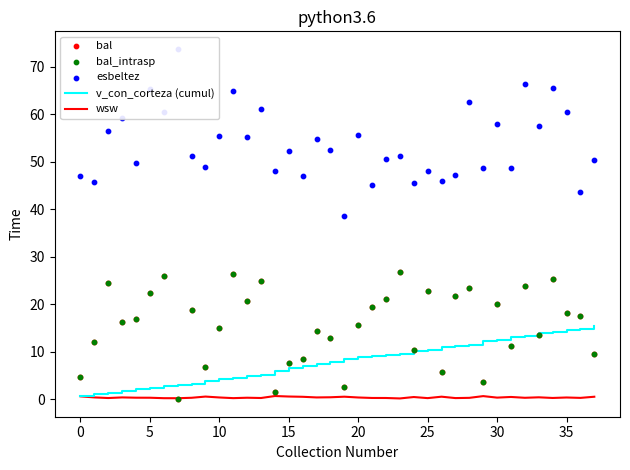

What is the total value across all series at 34?

130.6